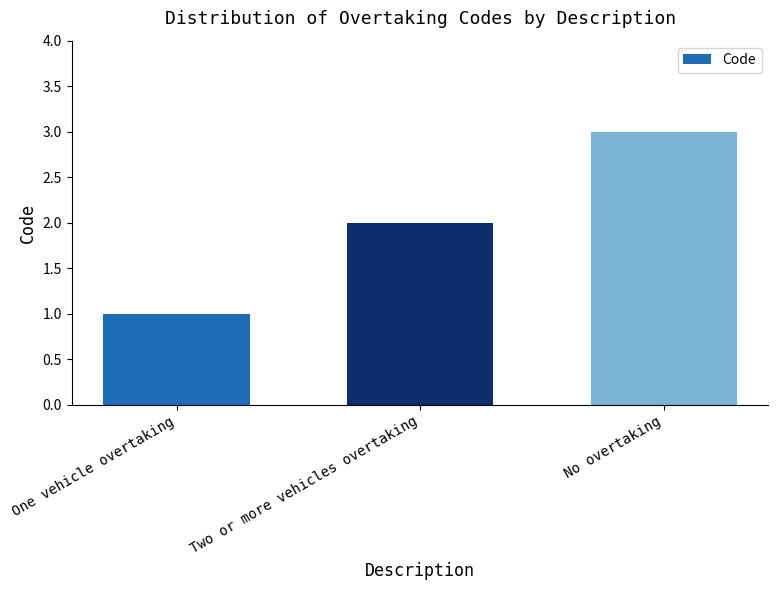

How many values are between 1 and 3?

3